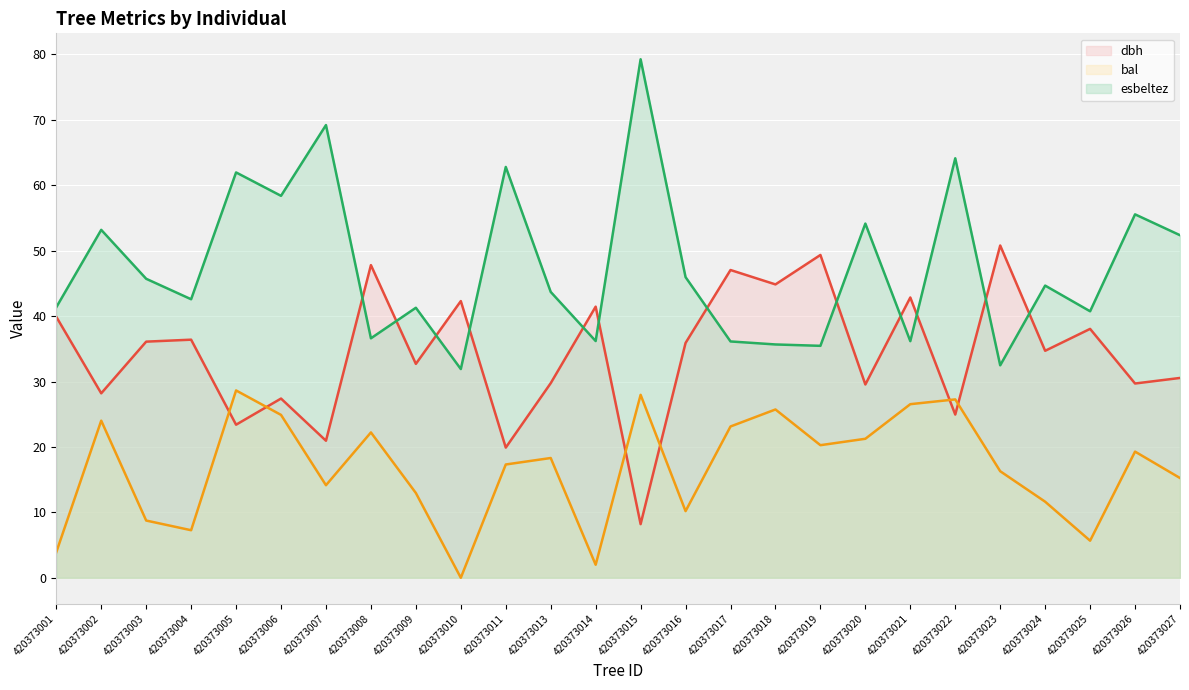

True or false: esbeltez and dbh cross at least once.

True